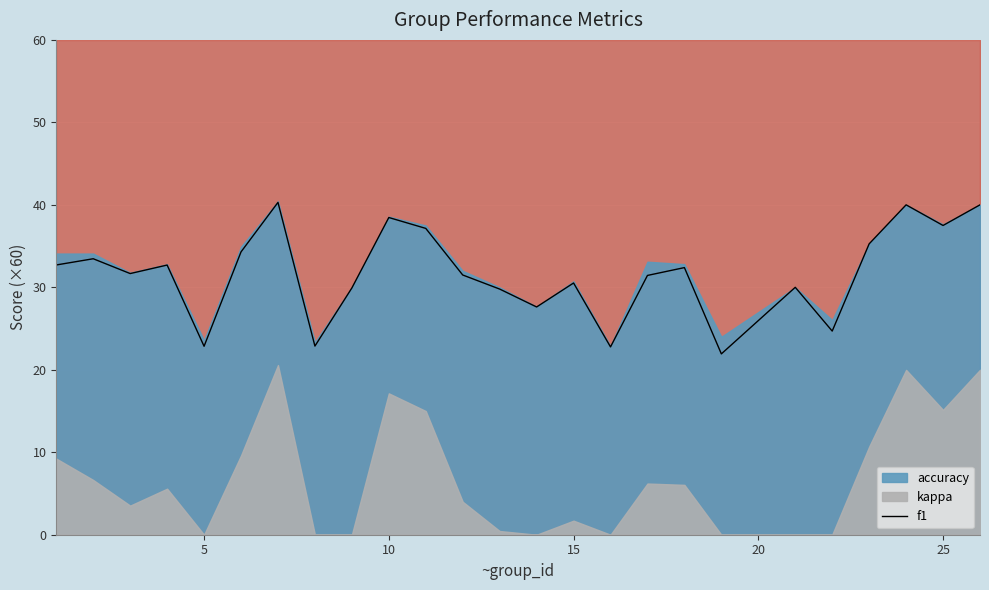

What is the greatest value displayed?

40.3